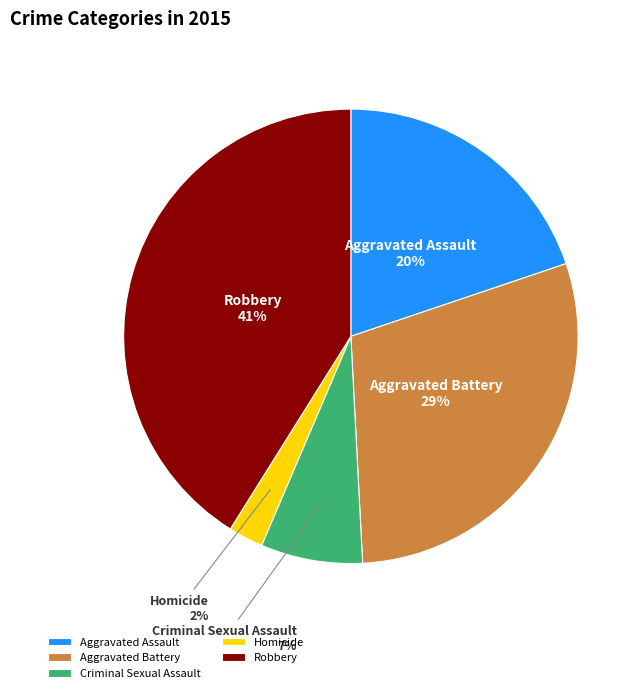

To the nearest percent, what is the average slice percentage?

20%